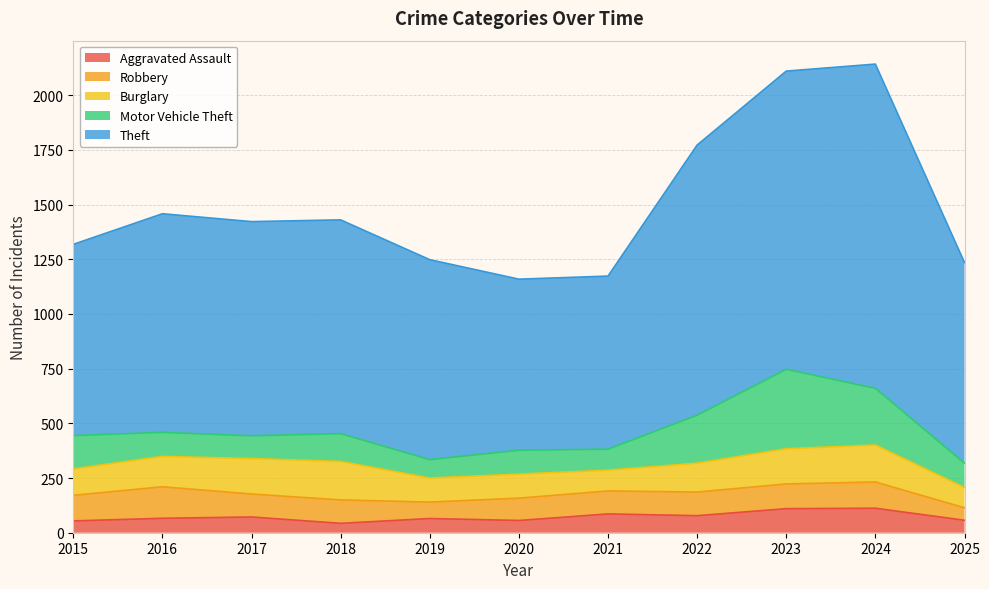

The Robbery series shows 164 at 2015. True or false?

False